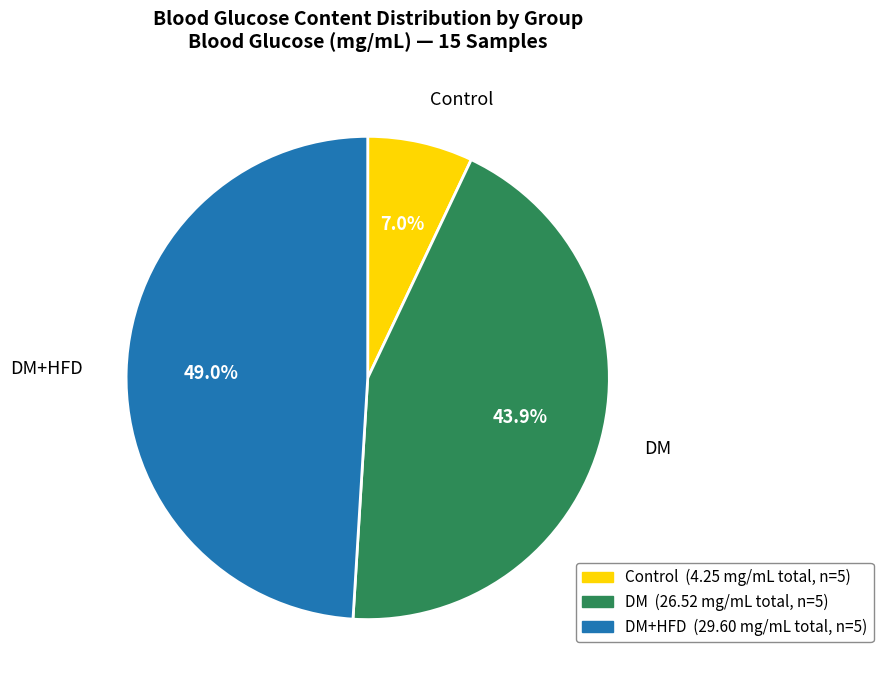

Is there a majority slice in this chart?

No